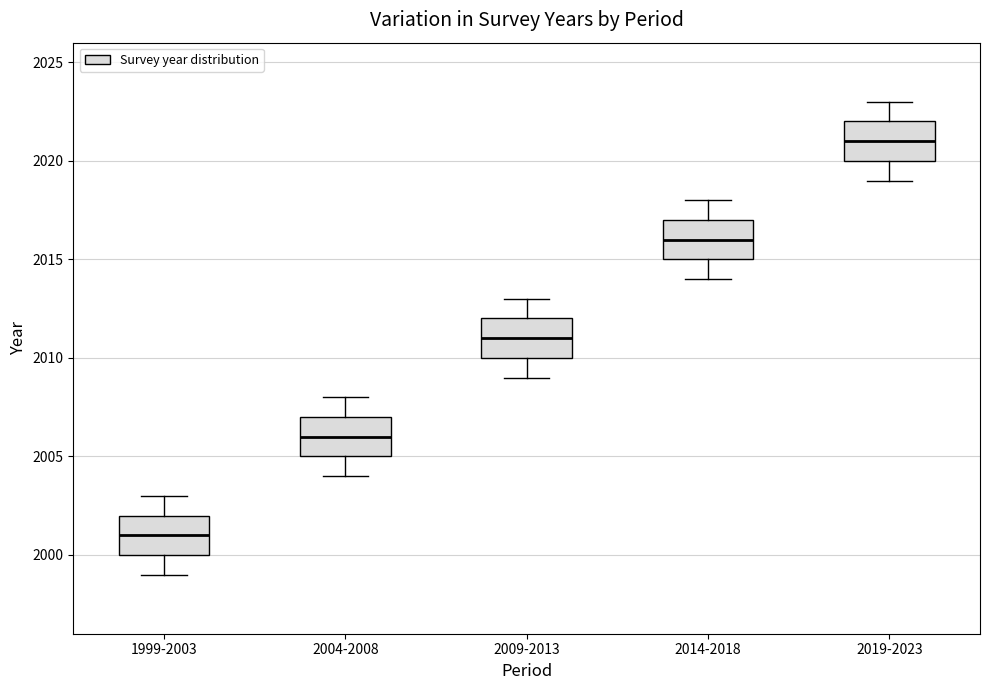

Which box has the highest median line?

2019-2023